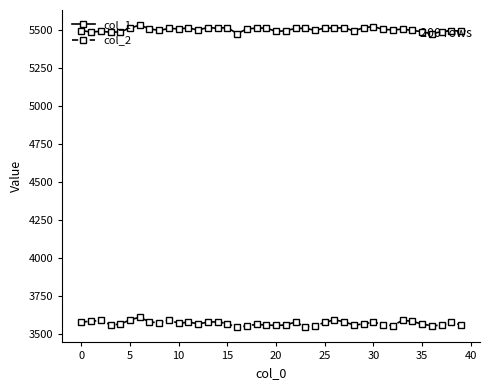

True or false: col_2 and col_1 cross at least once.

False